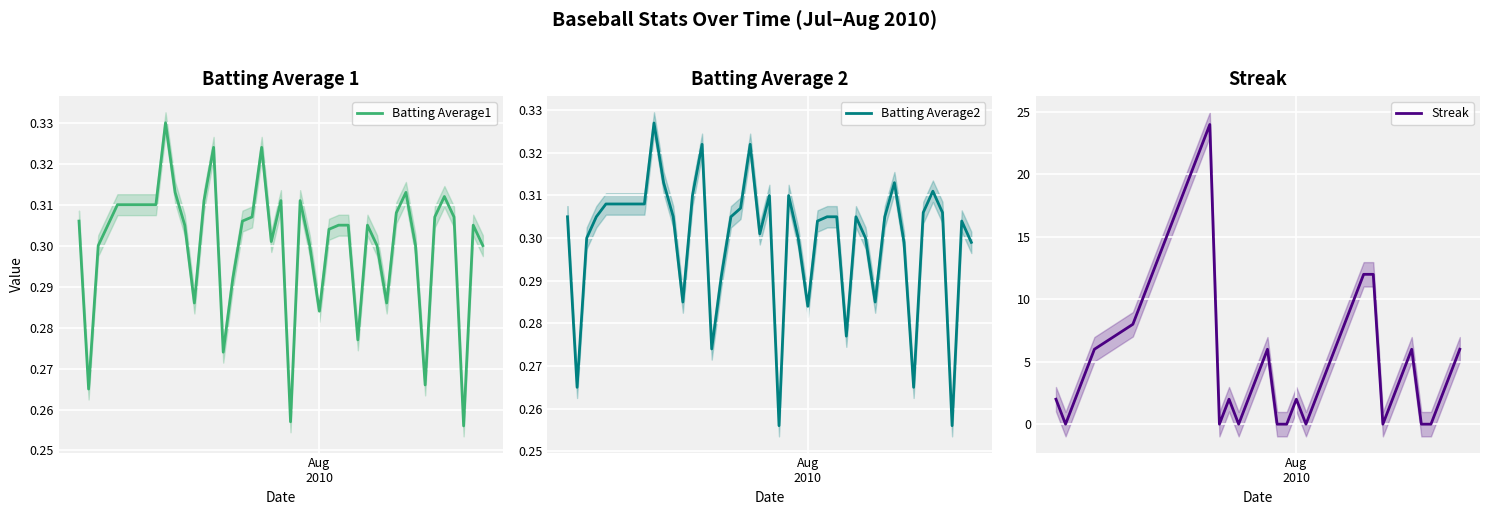

What is the highest value of the Streak series?

24